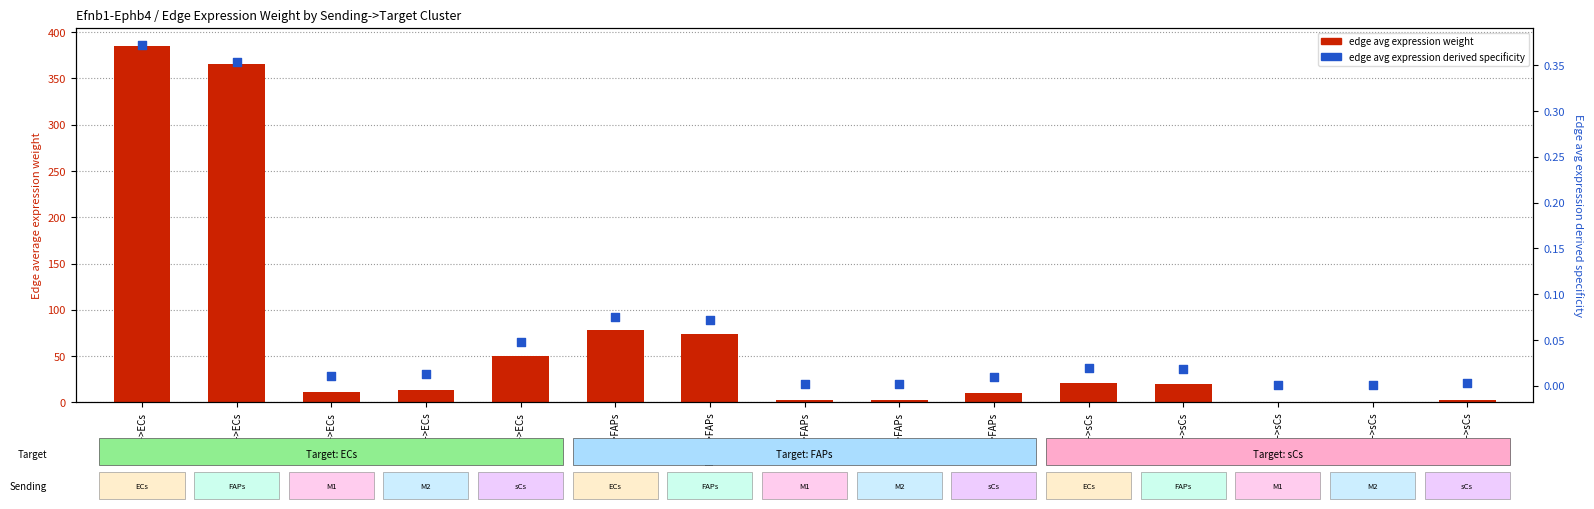

What is the total value across all series at M1->FAPs?

2.2